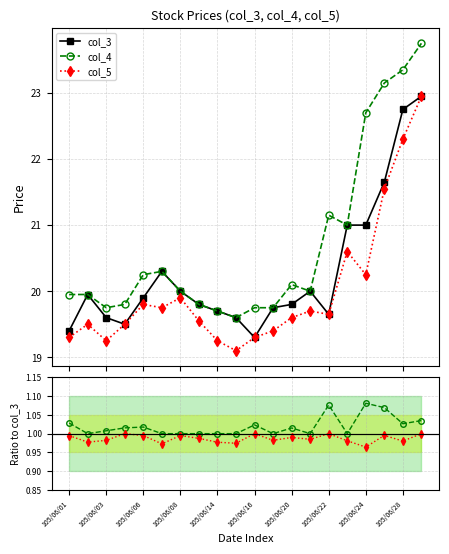

Reading left to right, what are all the values shown in this chart?

col_3: 19.4	19.9	19.6	19.5	19.9	20.3	20.0	19.8	19.7	19.6	19.3	19.8	19.8	20.0	19.6	21.0	21.0	21.6	22.8	22.9
col_4: 19.9	19.9	19.8	19.8	20.2	20.3	20.0	19.8	19.7	19.6	19.8	19.8	20.1	20.0	21.1	21.0	22.7	23.1	23.4	23.8
col_5: 19.3	19.5	19.2	19.5	19.8	19.8	19.9	19.6	19.2	19.1	19.3	19.4	19.6	19.7	19.6	20.6	20.2	21.6	22.3	22.9
col_4/col_3: 1.0	1.0	1.0	1.0	1.0	1.0	1.0	1.0	1.0	1.0	1.0	1.0	1.0	1.0	1.1	1.0	1.1	1.1	1.0	1.0
col_5/col_3: 1.0	1.0	1.0	1.0	1.0	1.0	1.0	1.0	1.0	1.0	1.0	1.0	1.0	1.0	1.0	1.0	1.0	1.0	1.0	1.0